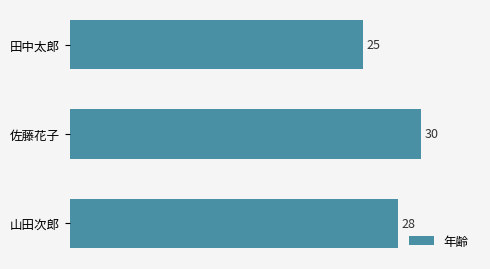

List the labels in order of value, smallest first.

田中太郎, 山田次郎, 佐藤花子